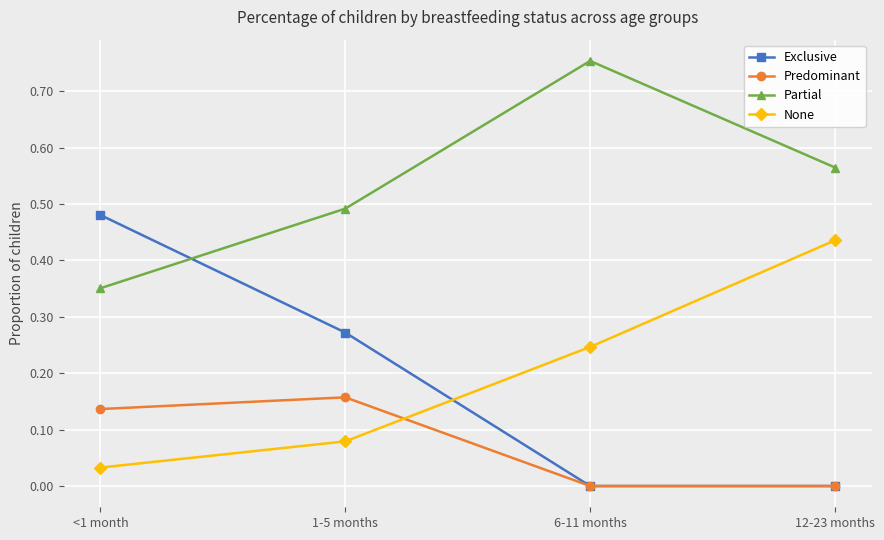

List the series in order of their peak value, highest first.

Partial, Exclusive, None, Predominant